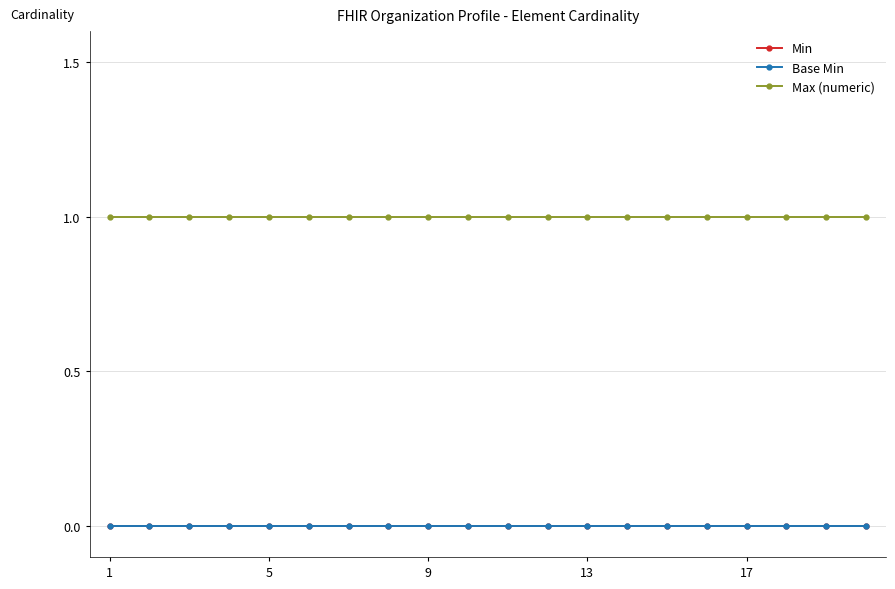

True or false: Min and Base Min intersect in this chart.

False